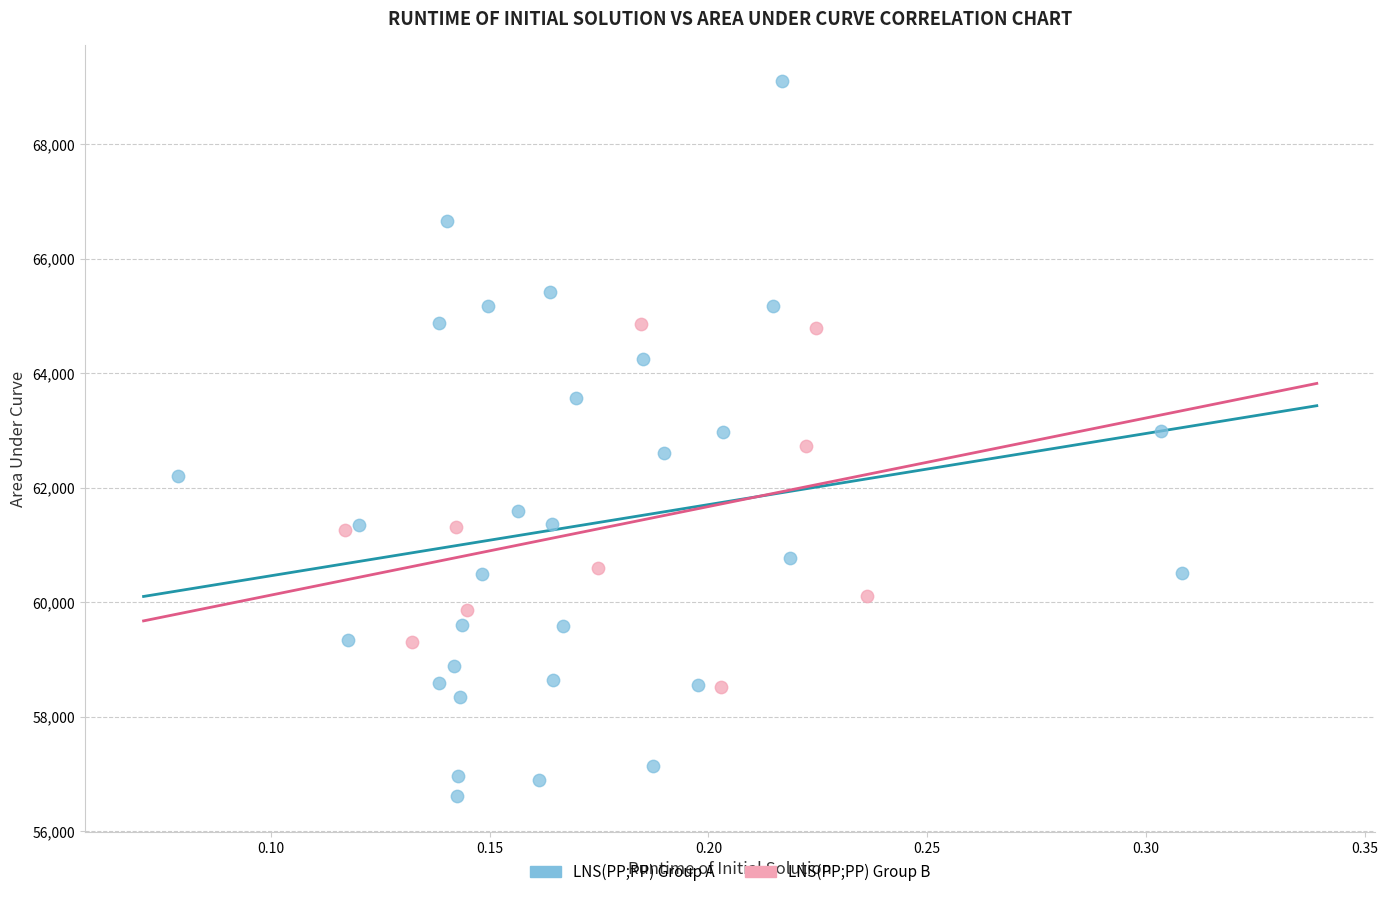

Which series contains the lowest Y value?

LNS(PP;PP) Group A